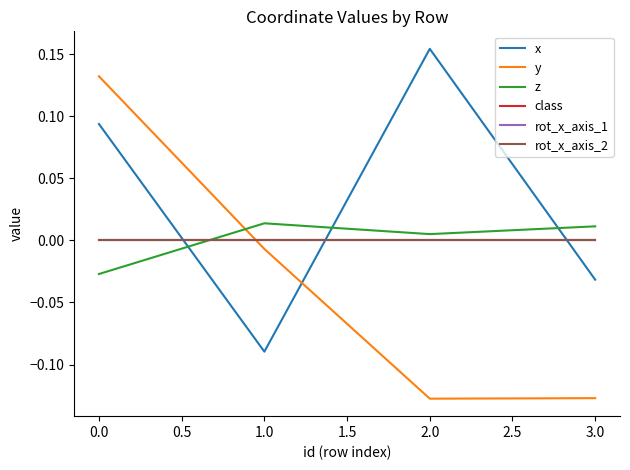

True or false: rot_x_axis_2 and rot_x_axis_1 intersect in this chart.

False